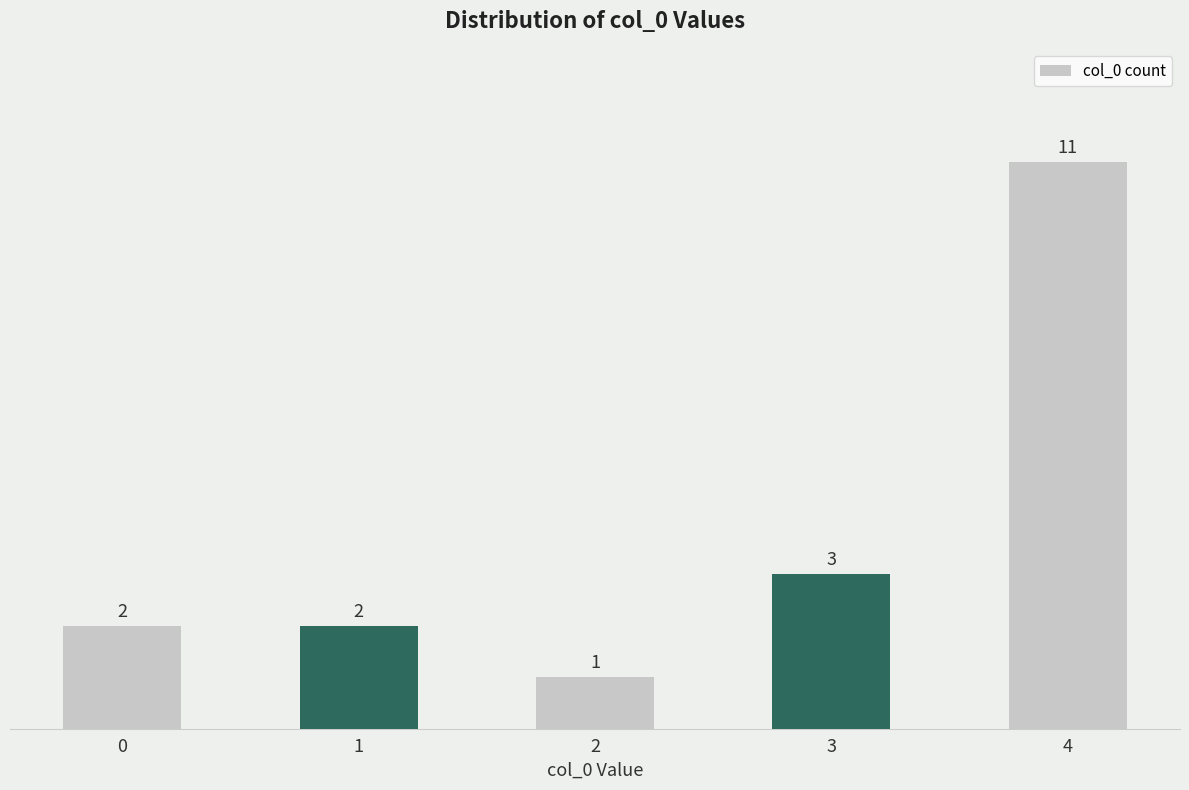

Does the chart contain any negative values?

No